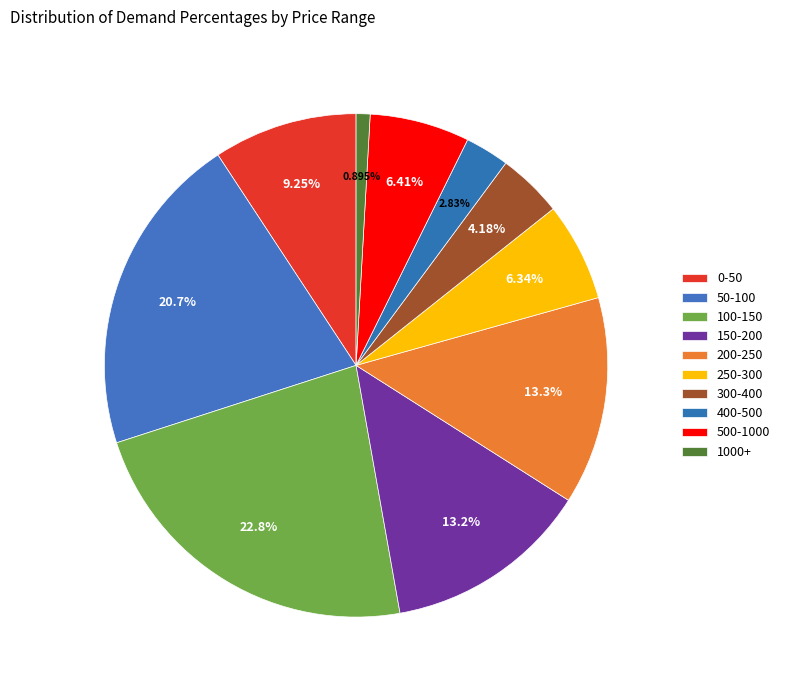

How many slices are in this pie chart?

10